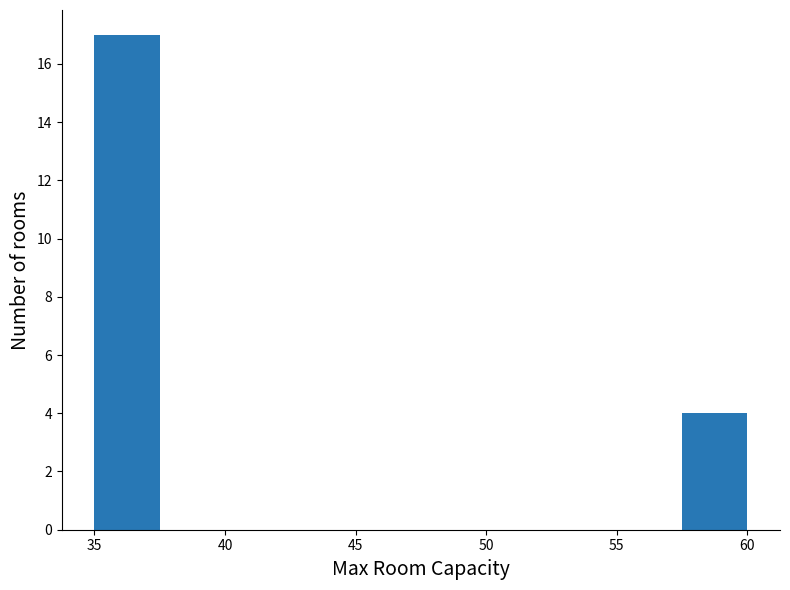

Reading left to right, list every bar in this chart as the range it spans on the x-axis followed by its height. The values are not printed on the chart, so give them approximately, as read against the axis.

35.0 to 37.5: 17
37.5 to 40.0: 0
40.0 to 42.5: 0
42.5 to 45.0: 0
45.0 to 47.5: 0
47.5 to 50.0: 0
50.0 to 52.5: 0
52.5 to 55.0: 0
55.0 to 57.5: 0
57.5 to 60.0: 4